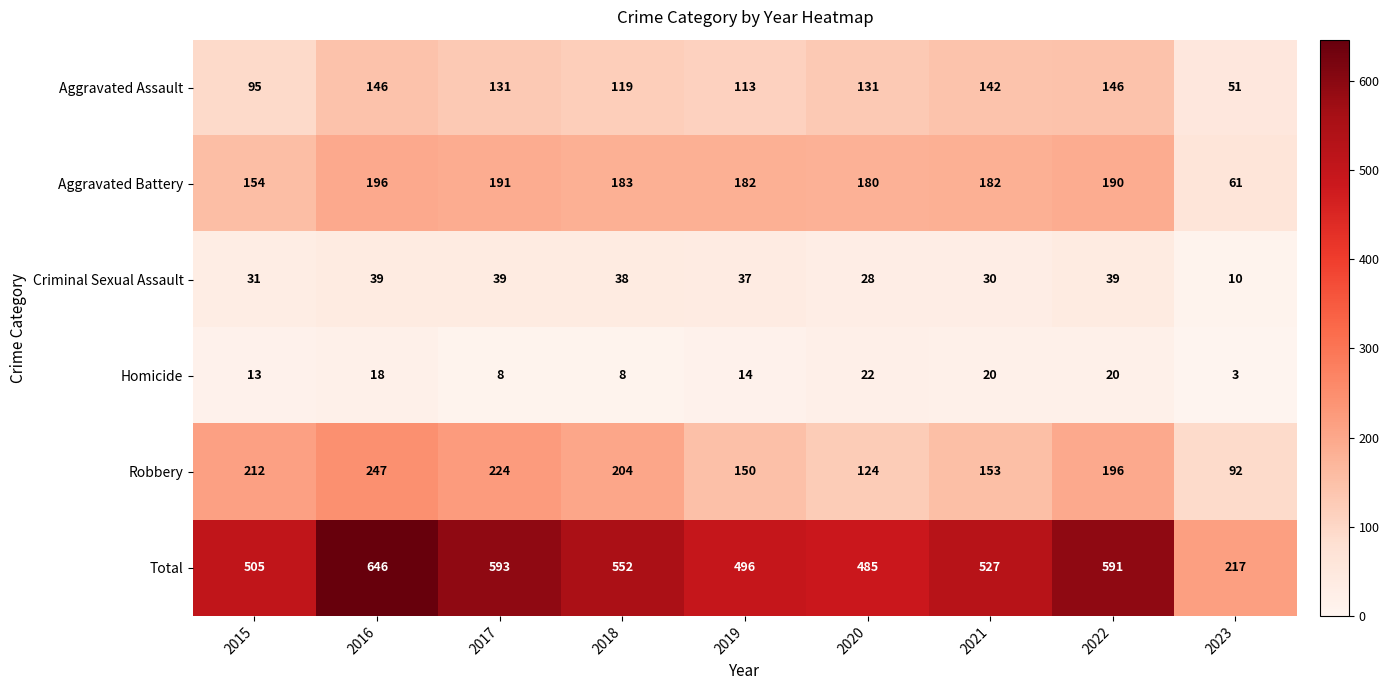

What is the spread (max minus min) of values at 2023?

214